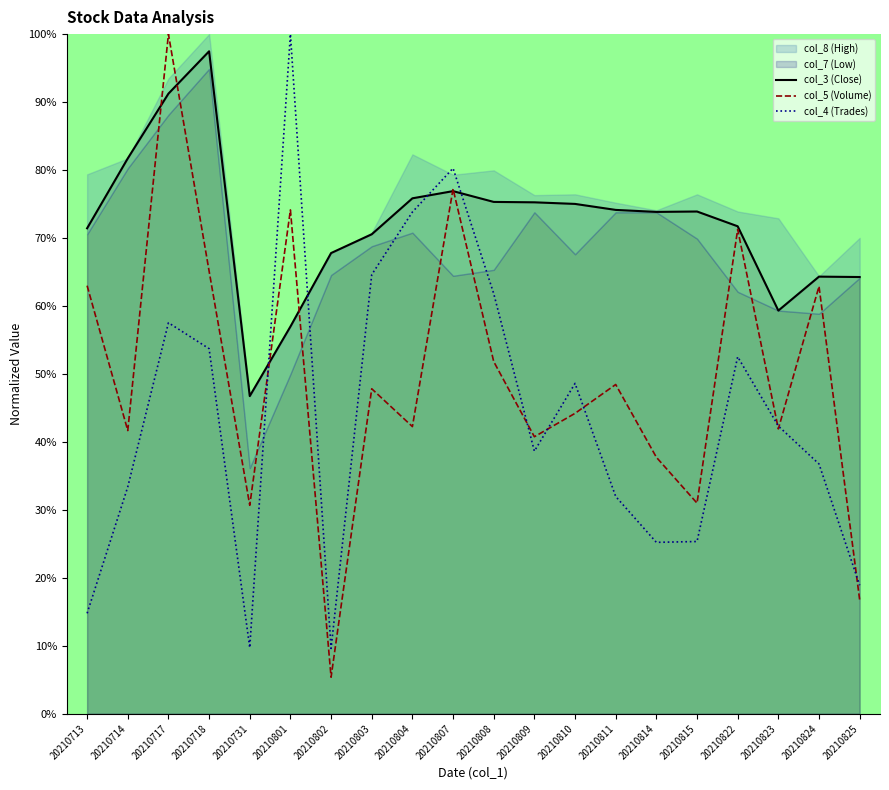

Which category has the highest value in the col_3 (Close) series?

20210718